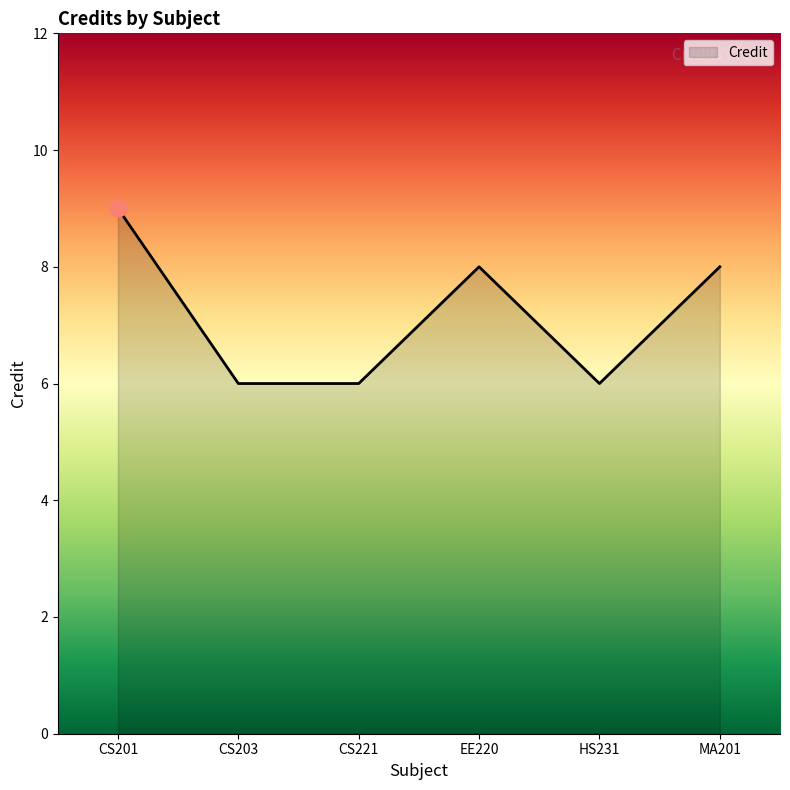

Is it true that the value at EE220 is 8?

True